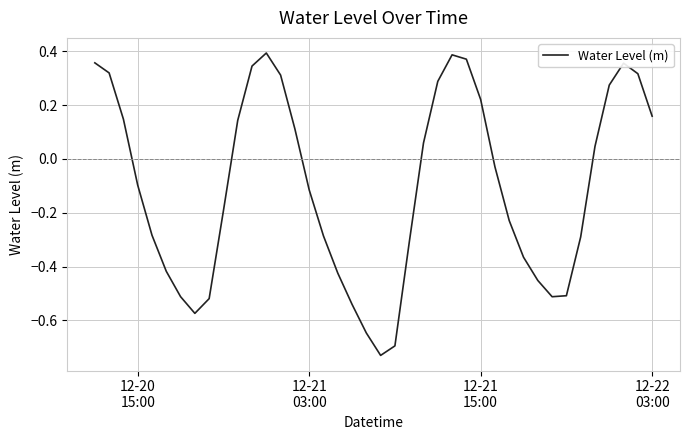

What is the difference between the maximum and minimum values?

1.1